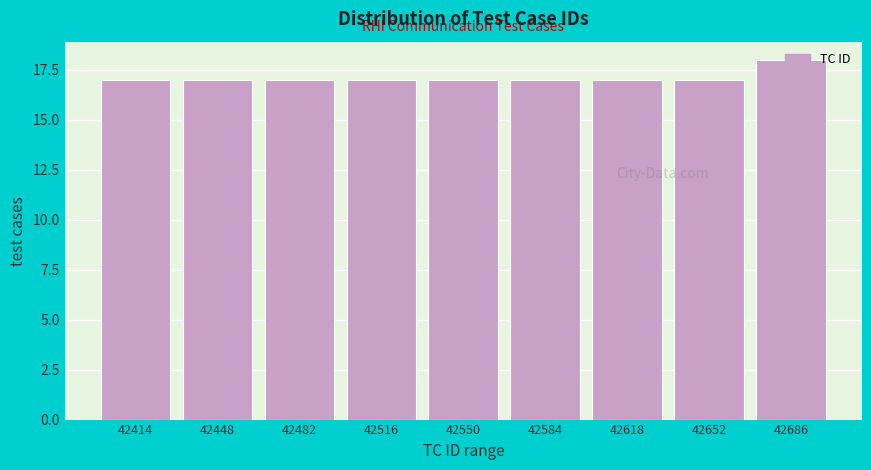

What is the sum of the values at 42584 and 42516?

34